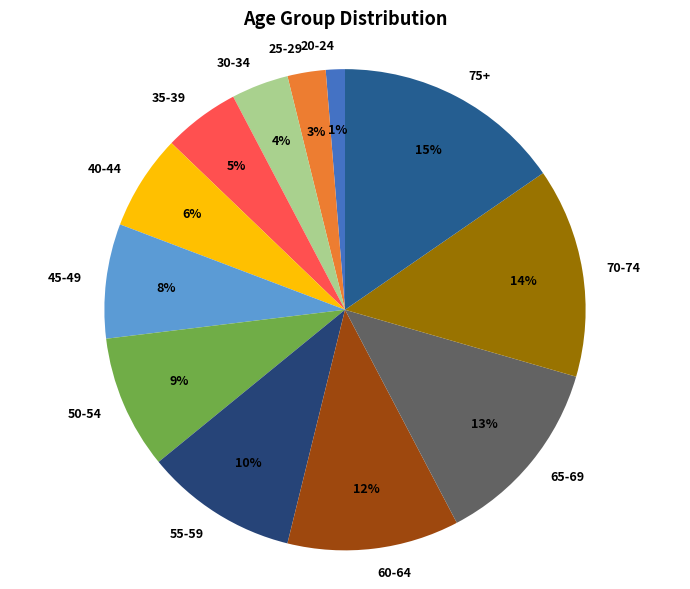

Which slice is the largest?

75+